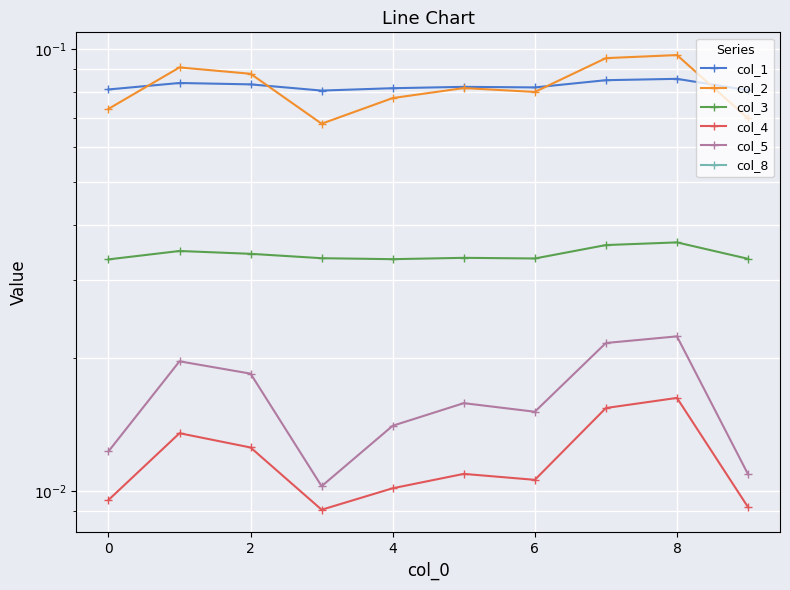

What is the spread (max minus min) of values at 4?

0.1